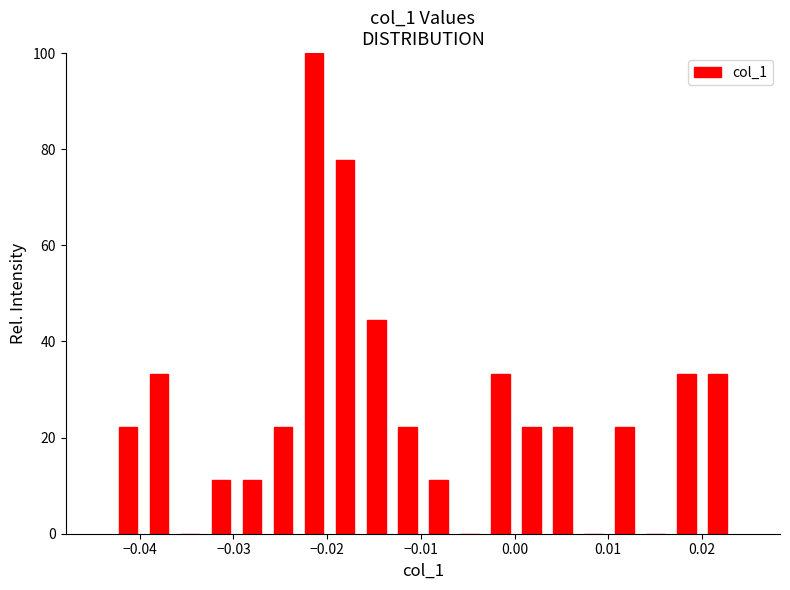

Read against the x-axis, roughly where is the centre of the tallest bar?

-0.021